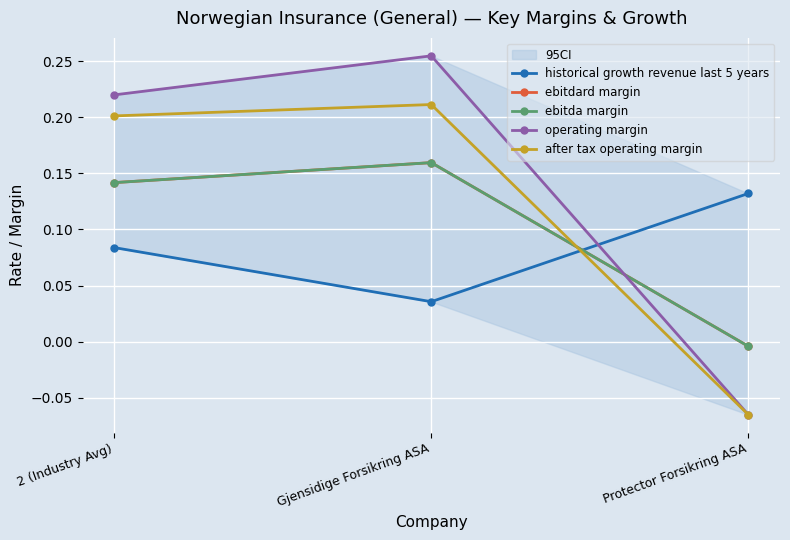

Reading left to right, transcribe all the data shown in this chart.

historical growth revenue last 5 years: 0.1	0.0	0.1
ebitdard margin: 0.1	0.2	-0.0
ebitda margin: 0.1	0.2	-0.0
operating margin: 0.2	0.3	-0.1
after tax operating margin: 0.2	0.2	-0.1